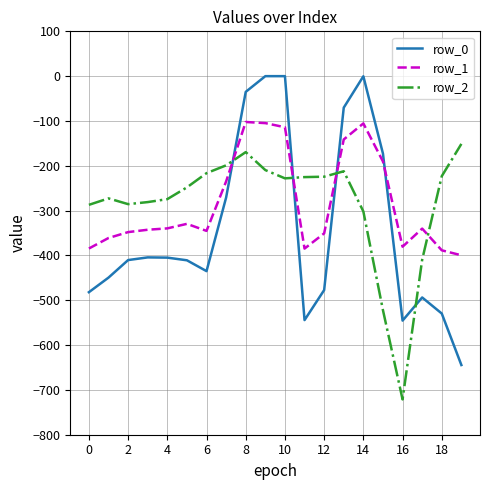

What is the average value of the row_1 series?

-284.4